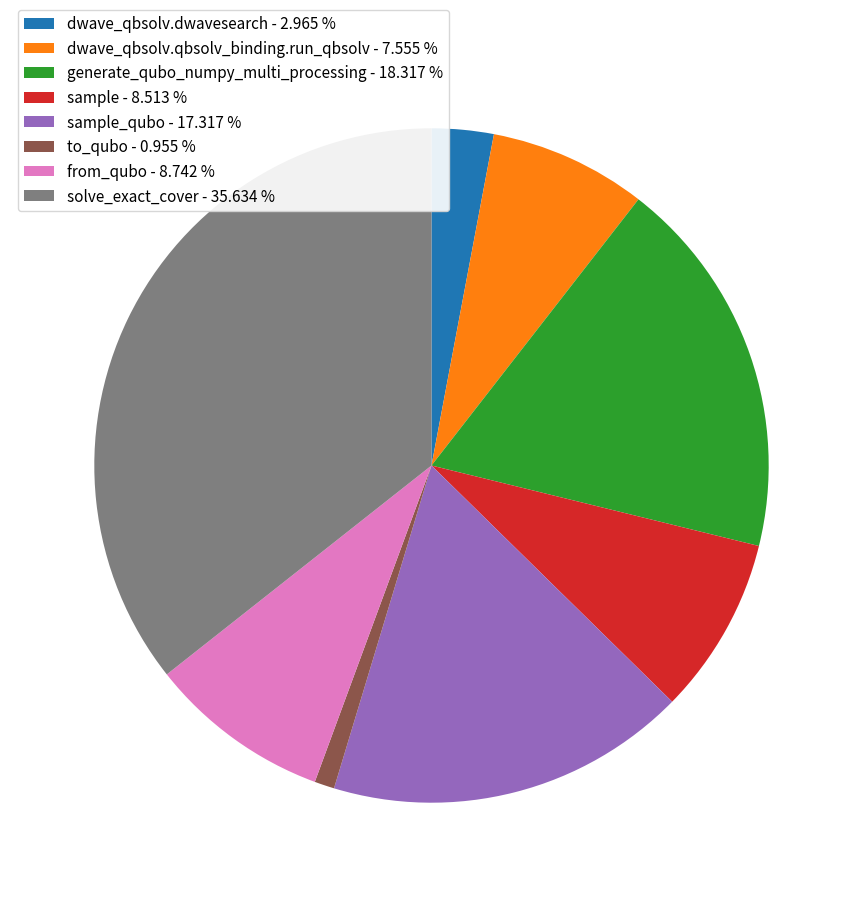

Which has a higher value, from_qubo - 8.742 % or to_qubo - 0.955 %?

from_qubo - 8.742 %